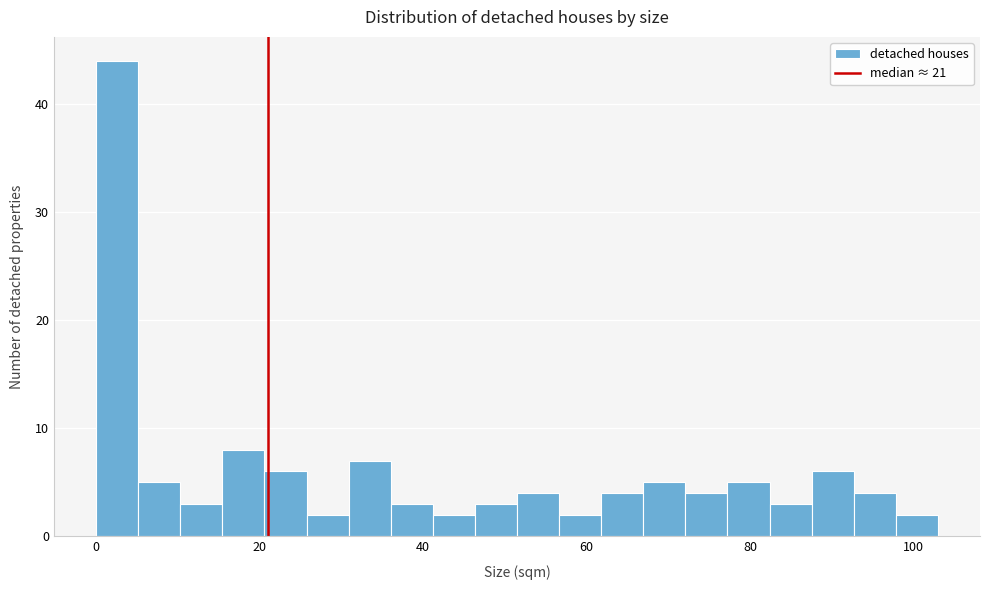

Around what value on the x-axis is the tallest bar? Give the approximate position of its centre, as read against the axis.

2